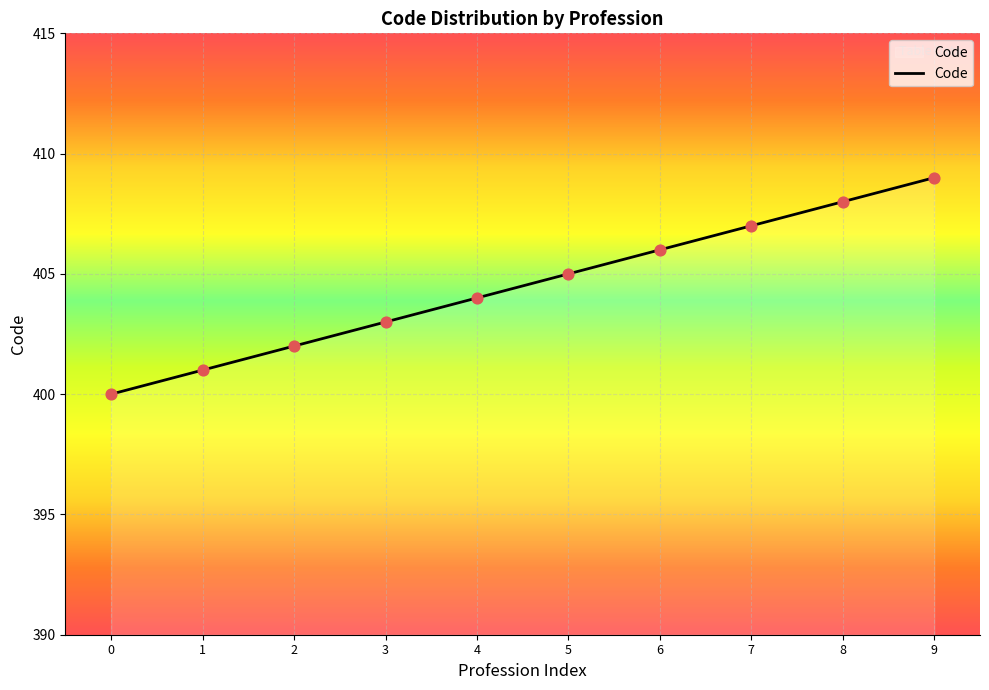

What is the change in value from 7 to 8?

+1